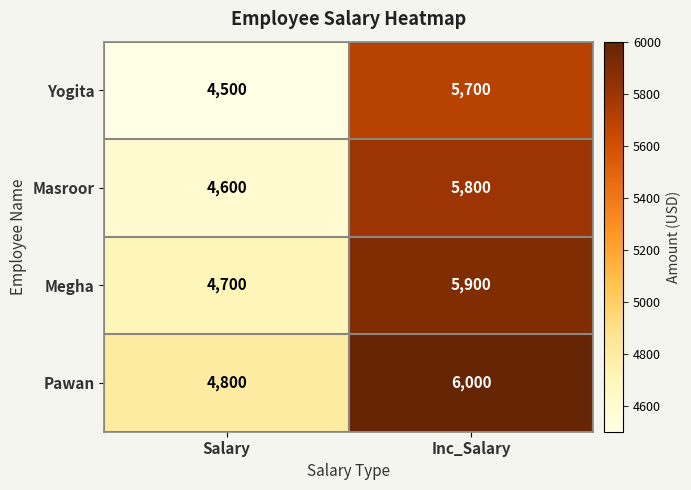

Count the number of categories in the chart.

2